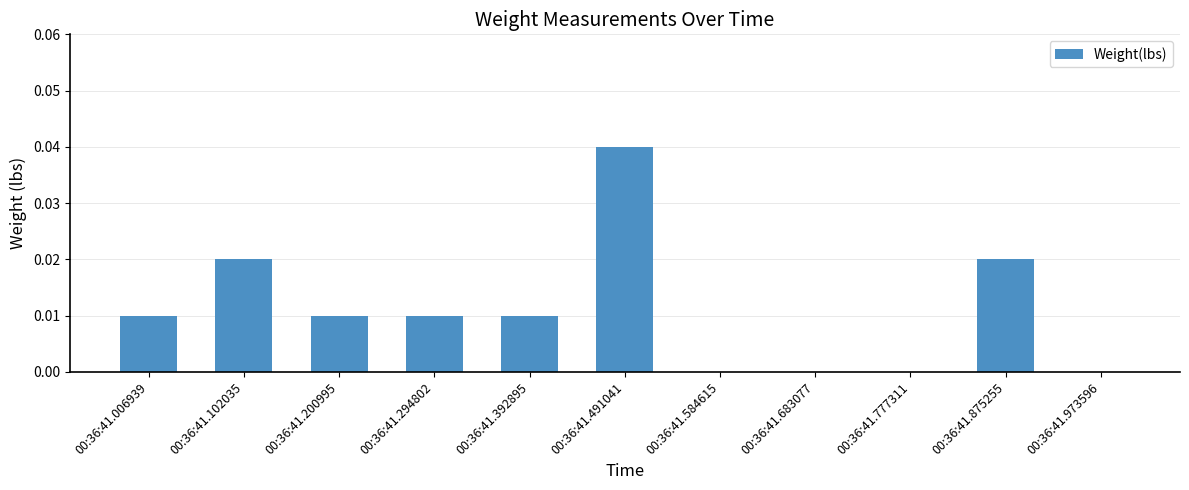

The chart shows a value of 0.0 at 00:36:41.392895. True or false?

True